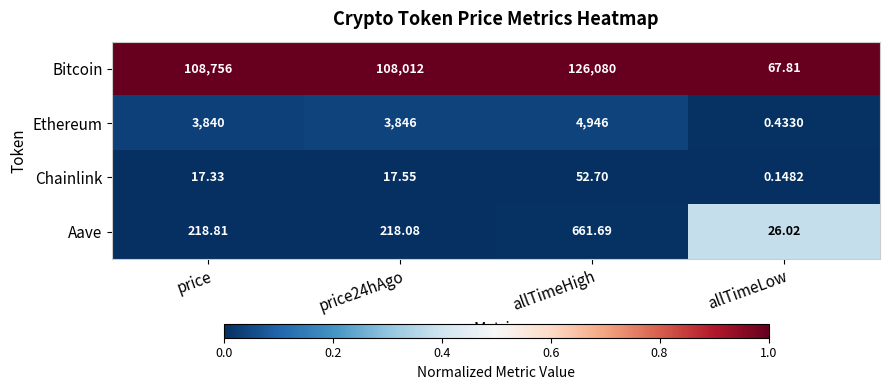

What is the spread (max minus min) of values at price?

108738.7